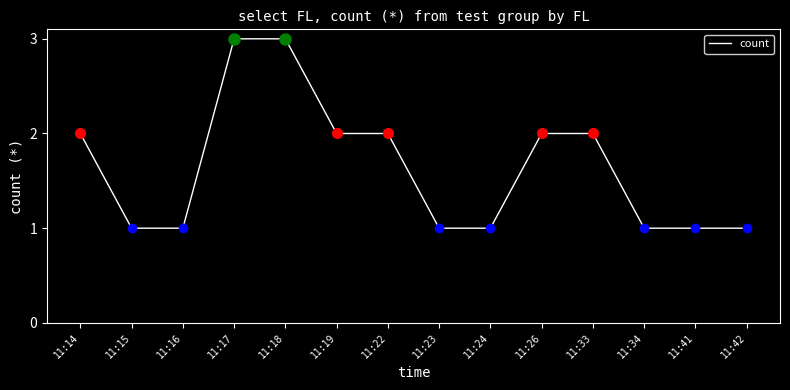

Does the chart have visible grid lines?

No